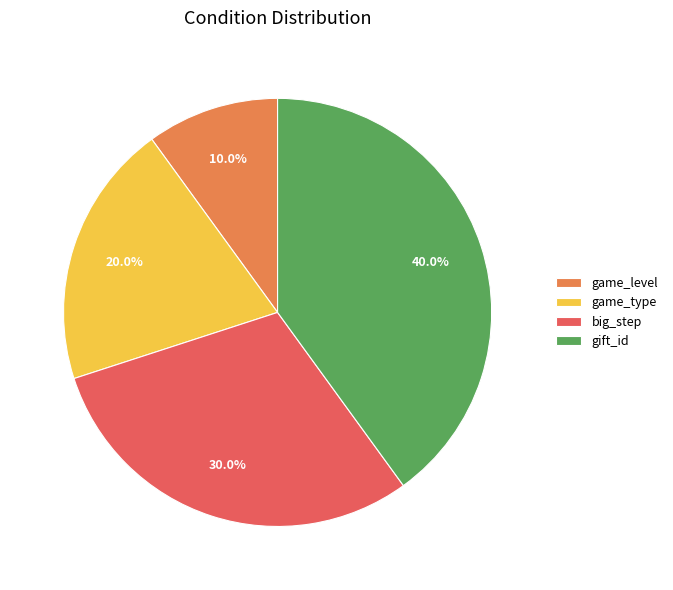

True or false: gift_id accounts for 40% of the total.

True